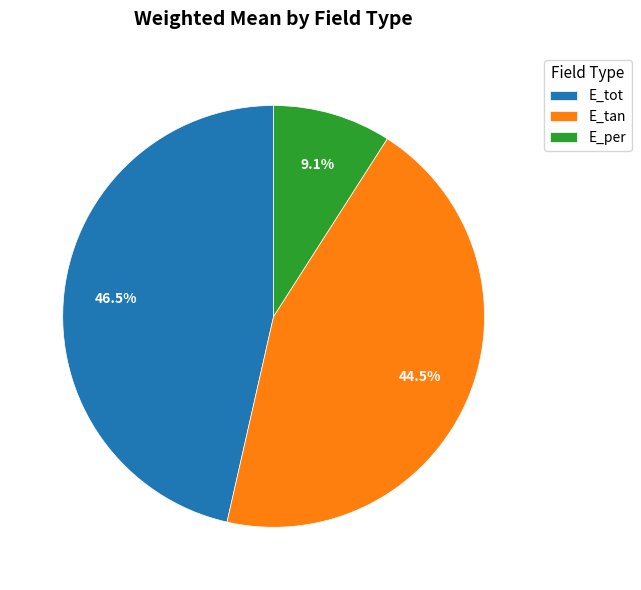

True or false: E_tot accounts for 35% of the total.

False